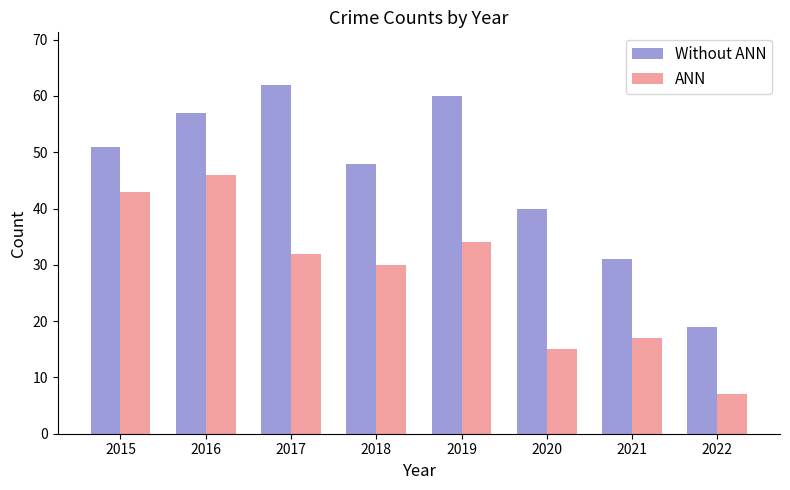

What value does the Without ANN series have at 2015, to the nearest 5?

50